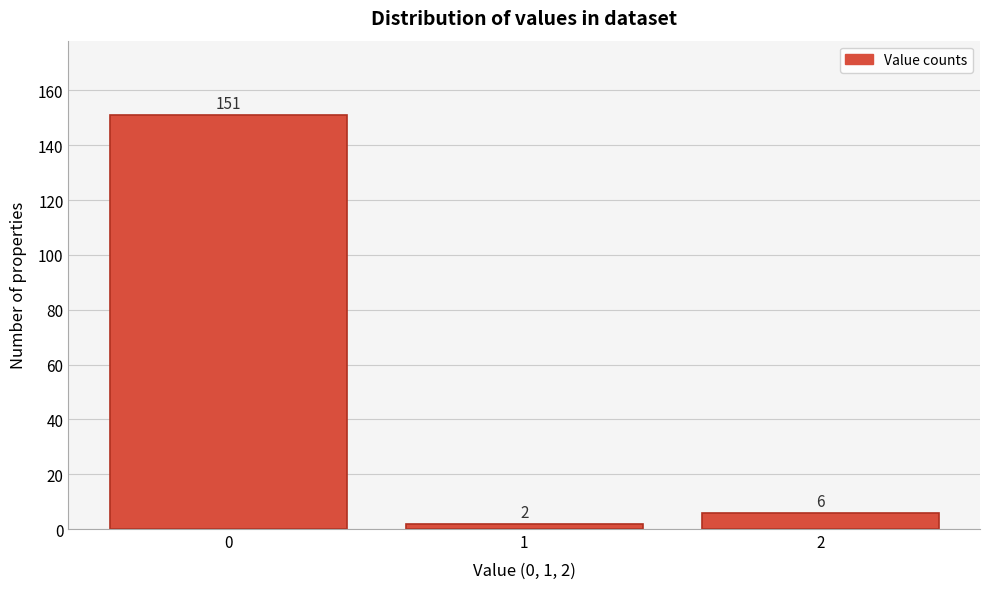

Reading left to right, what are all the values shown in this chart?

0=151	1=2	2=6